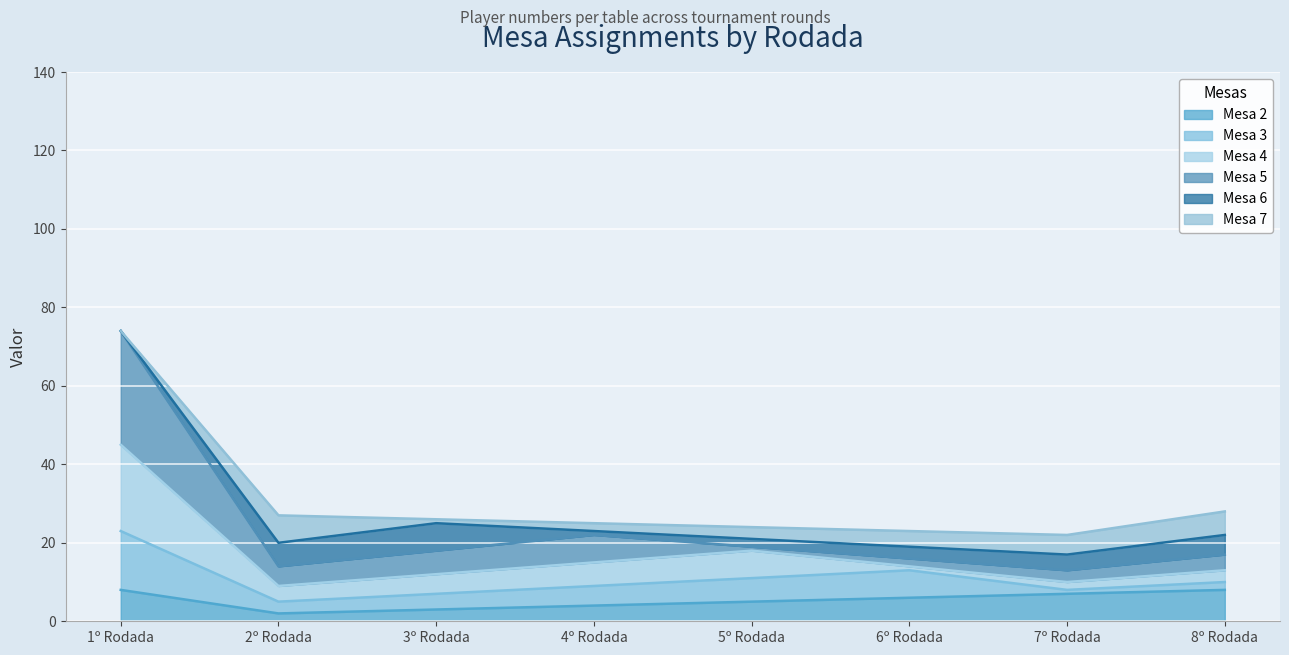

At which category is the sum across all series the highest?

1º Rodada